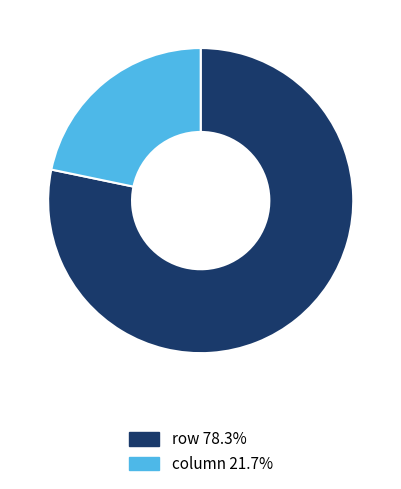

Approximately how many times larger is the value at row compared to column?

3.6